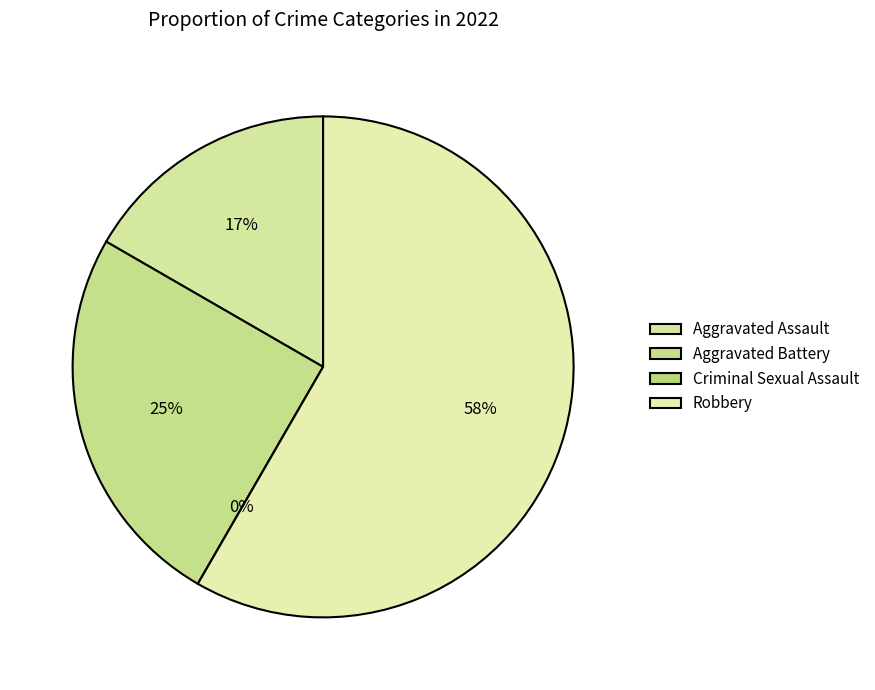

Is the sum of Criminal Sexual Assault and Robbery greater than half?

Yes